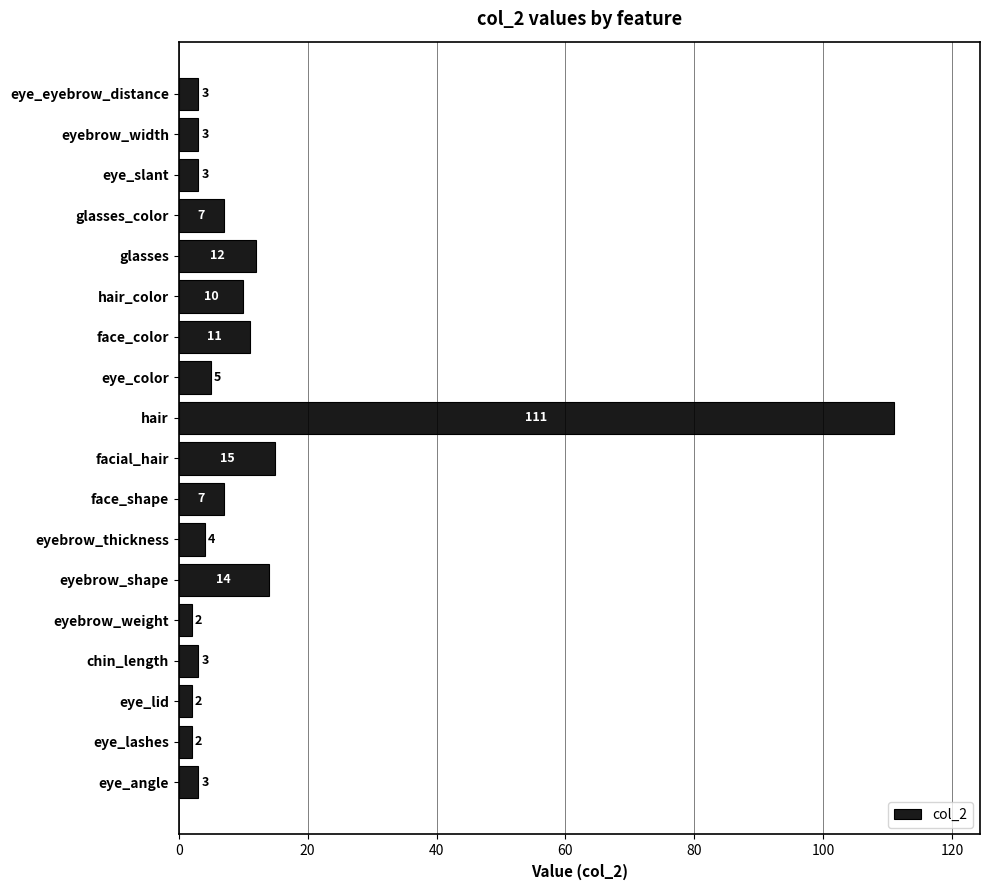

Reading bottom to top, what are all the values shown in this chart?

3	2	2	3	2	14	4	7	15	111	5	11	10	12	7	3	3	3